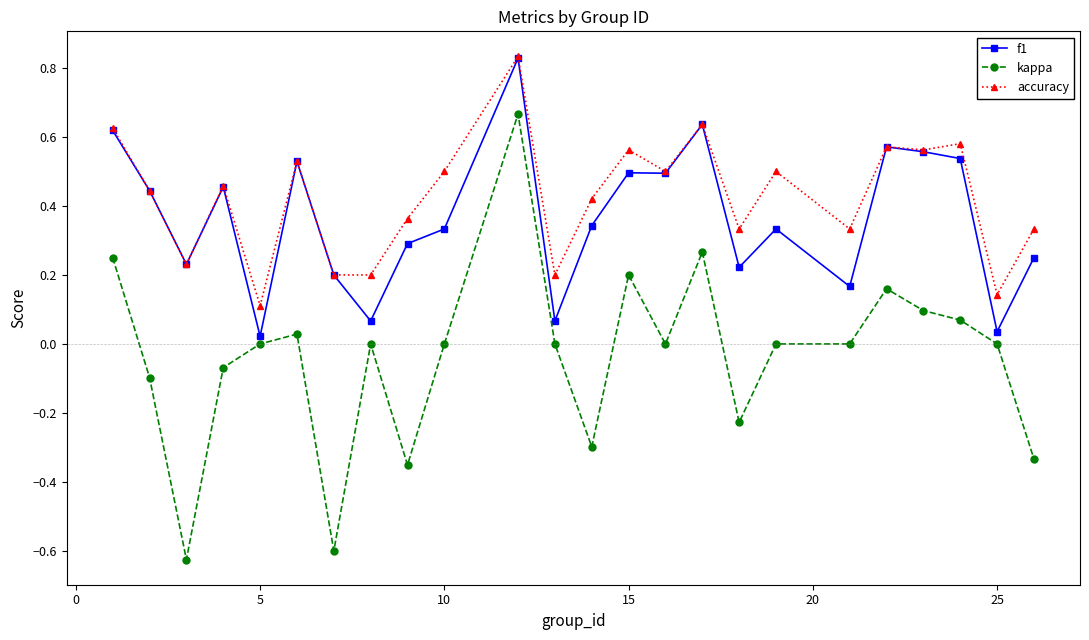

True or false: accuracy and kappa intersect in this chart.

False